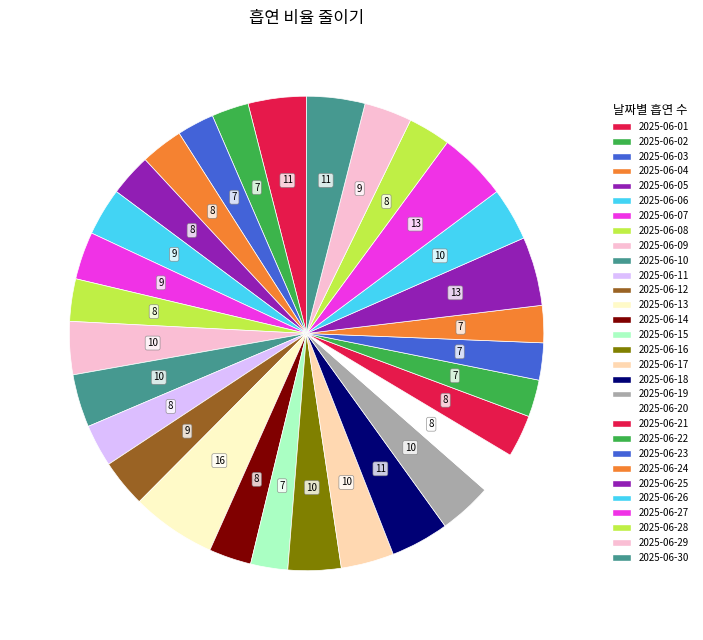

To the nearest percent, what portion does 2025-06-11 represent?

3%